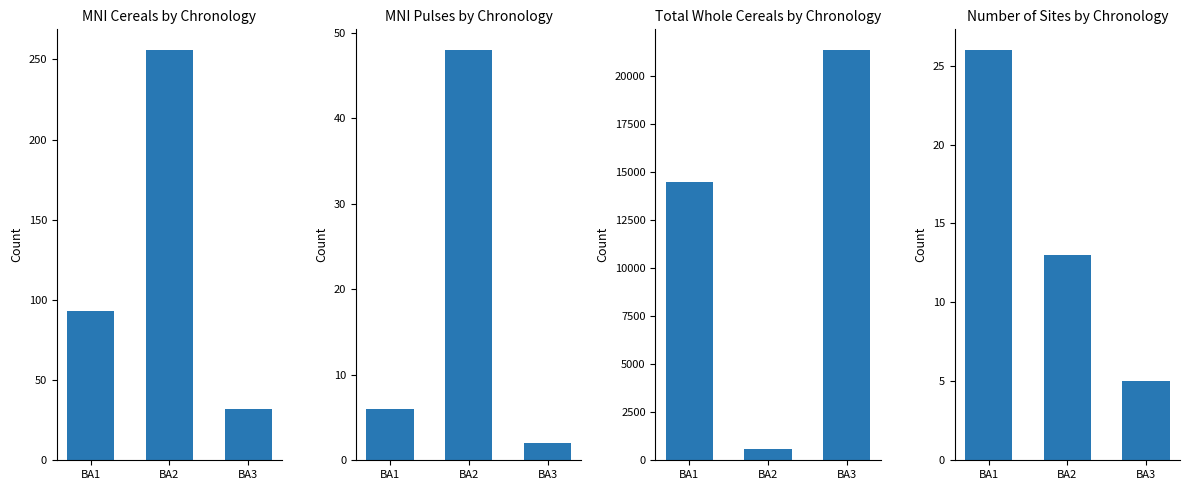

What is the value of the MNI Pulses bar at the 3rd from the left?

2